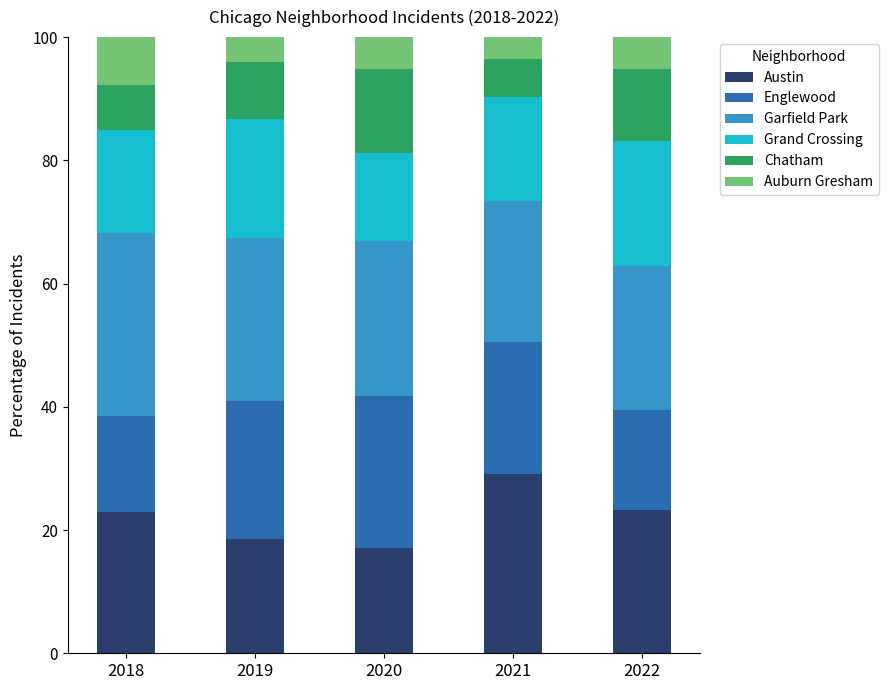

Does the chart contain stacked bars?

Yes